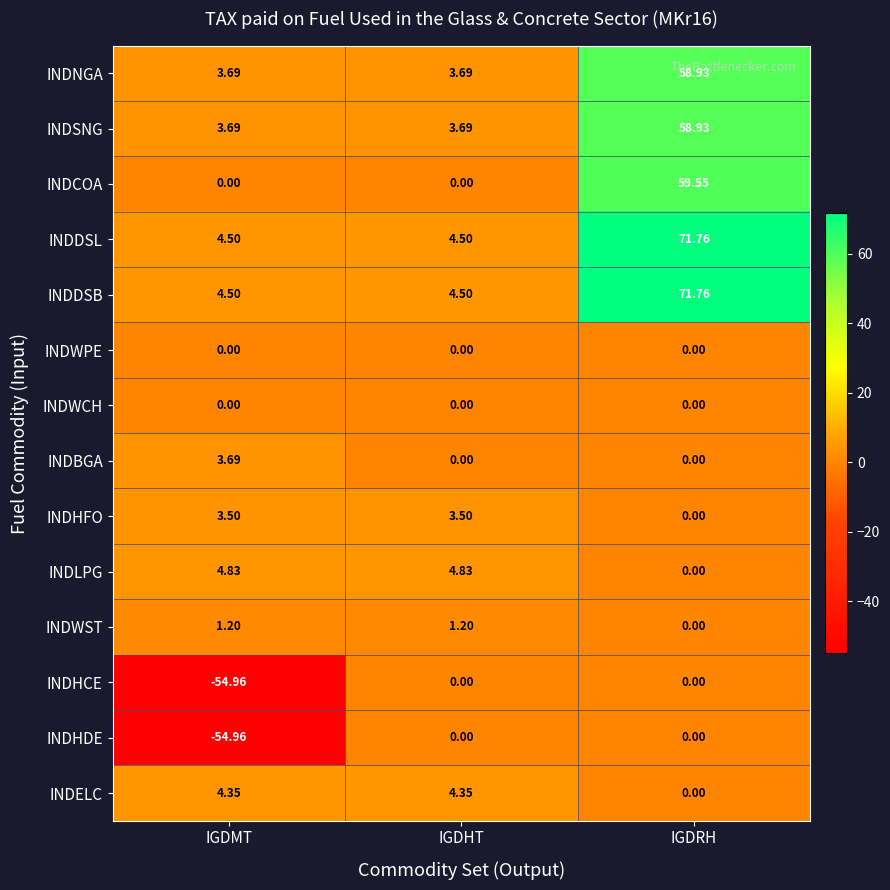

Is the value of INDSNG at IGDRH greater than the value of INDBGA at IGDHT?

Yes